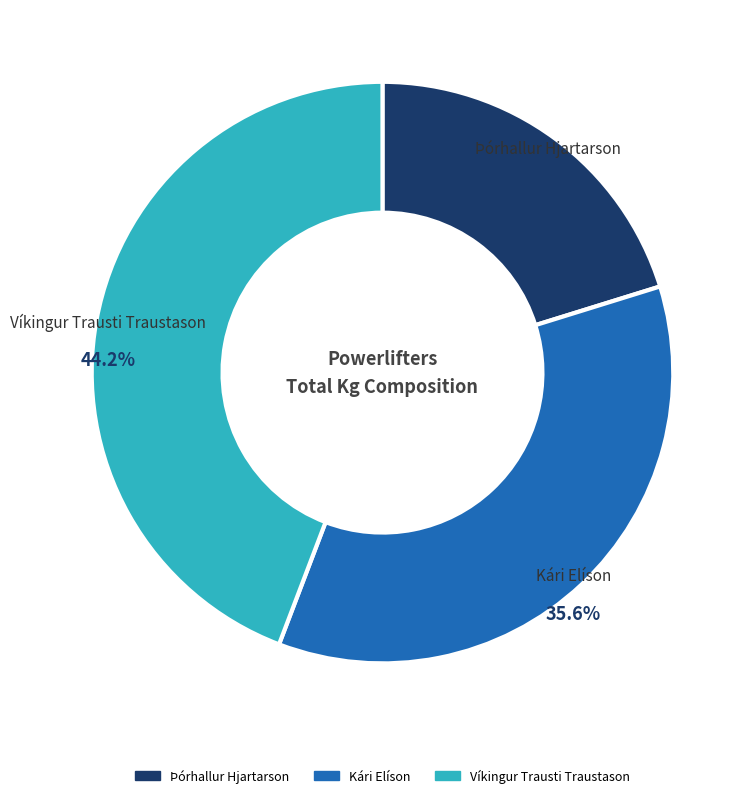

Is it true that Víkingur Trausti Traustason is 44% of the pie?

True